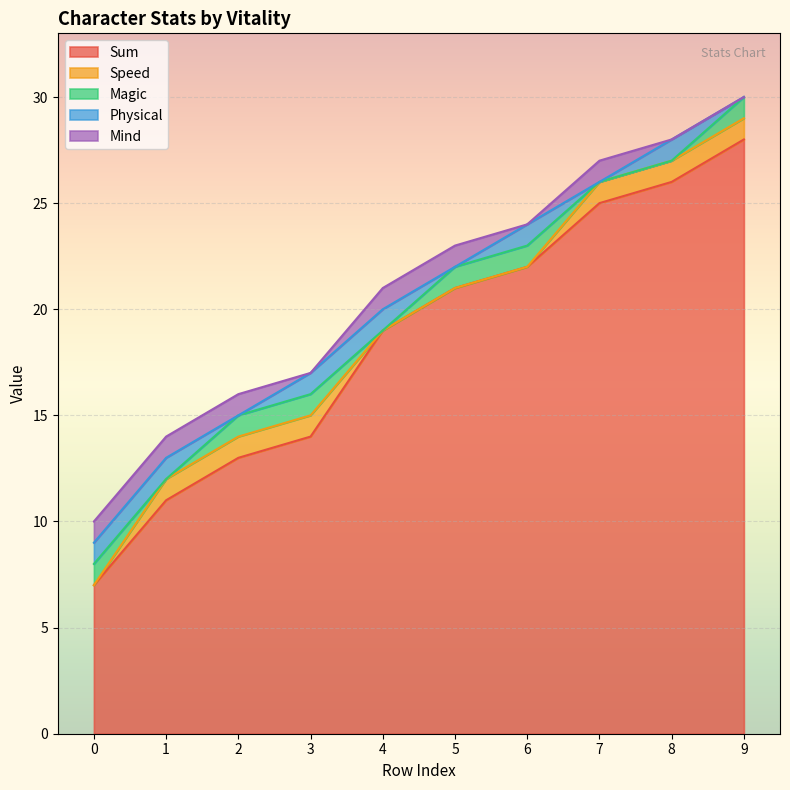

What is the highest value of the Sum series?

28